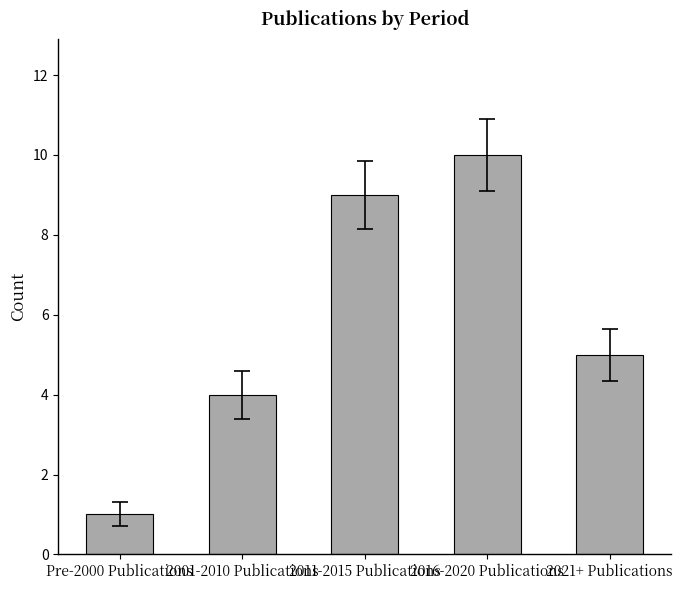

Are the bars horizontal?

No